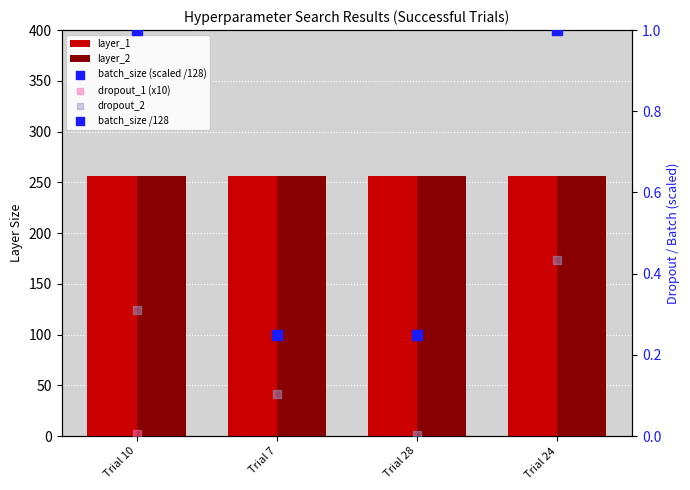

At which category is the sum across all series the highest?

Trial 24